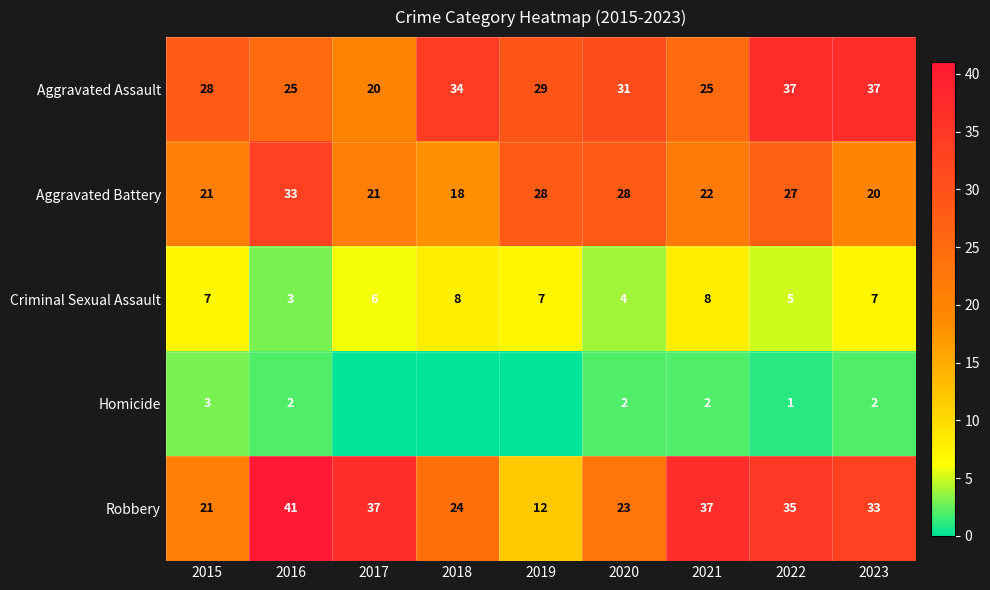

Is it true that Criminal Sexual Assault equals 7 at 2019?

True